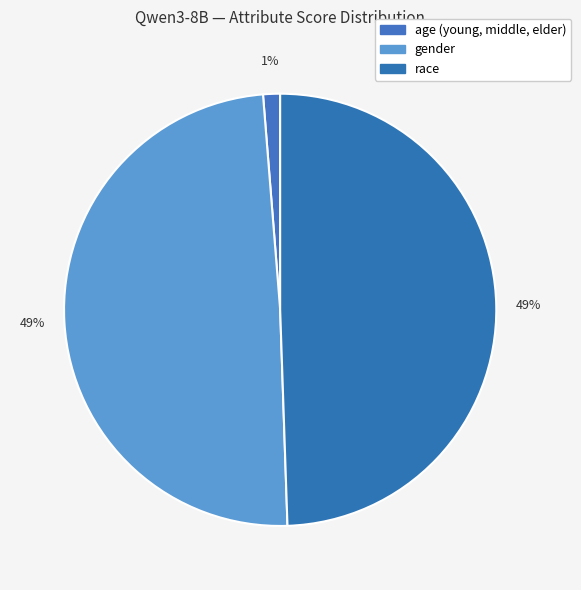

Do age (young, middle, elder) and race together represent more than half of the pie?

Yes